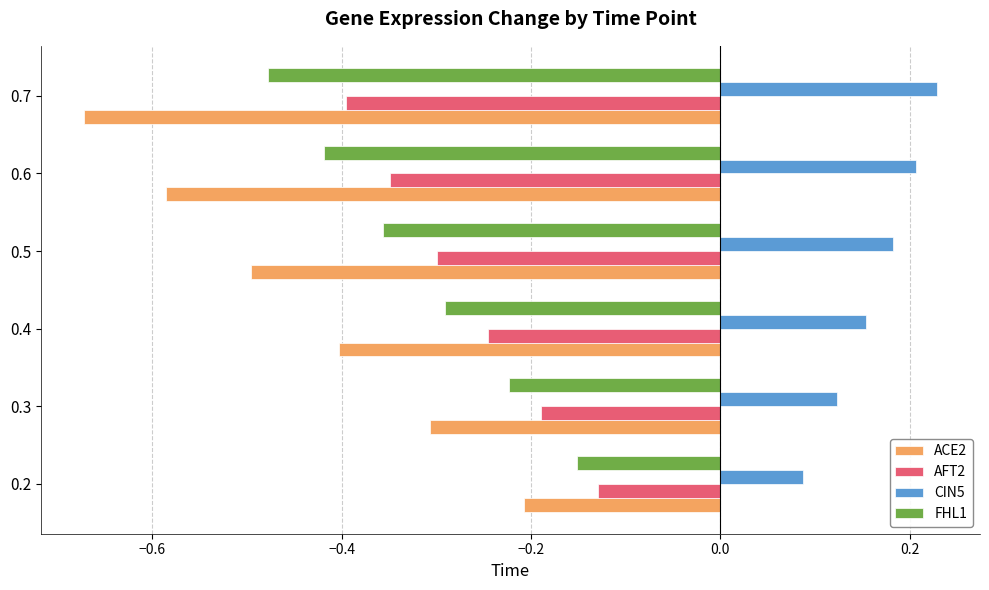

What are all the series names shown in the legend?

ACE2, AFT2, CIN5, FHL1